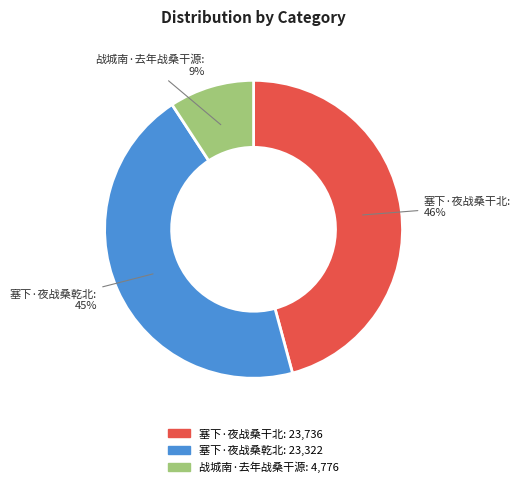

What percentage is the 塞下·夜战桑干北 slice, to the nearest percent?

46%